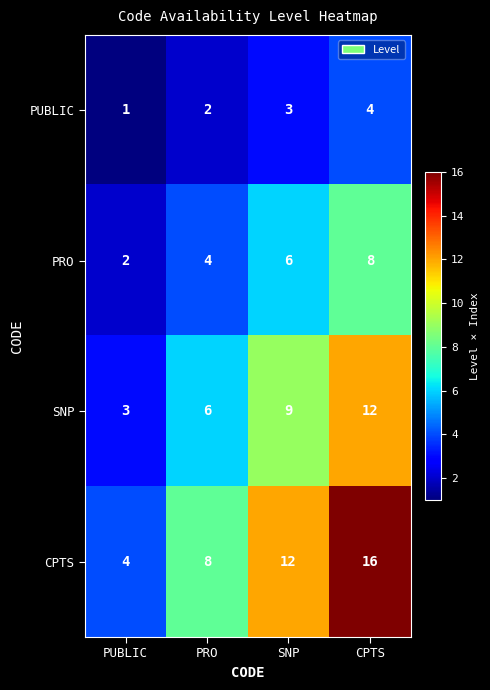

Reading left to right, transcribe all the data shown in this chart.

PUBLIC: PUBLIC=1	PRO=2	SNP=3	CPTS=4
PRO: PUBLIC=2	PRO=4	SNP=6	CPTS=8
SNP: PUBLIC=3	PRO=6	SNP=9	CPTS=12
CPTS: PUBLIC=4	PRO=8	SNP=12	CPTS=16